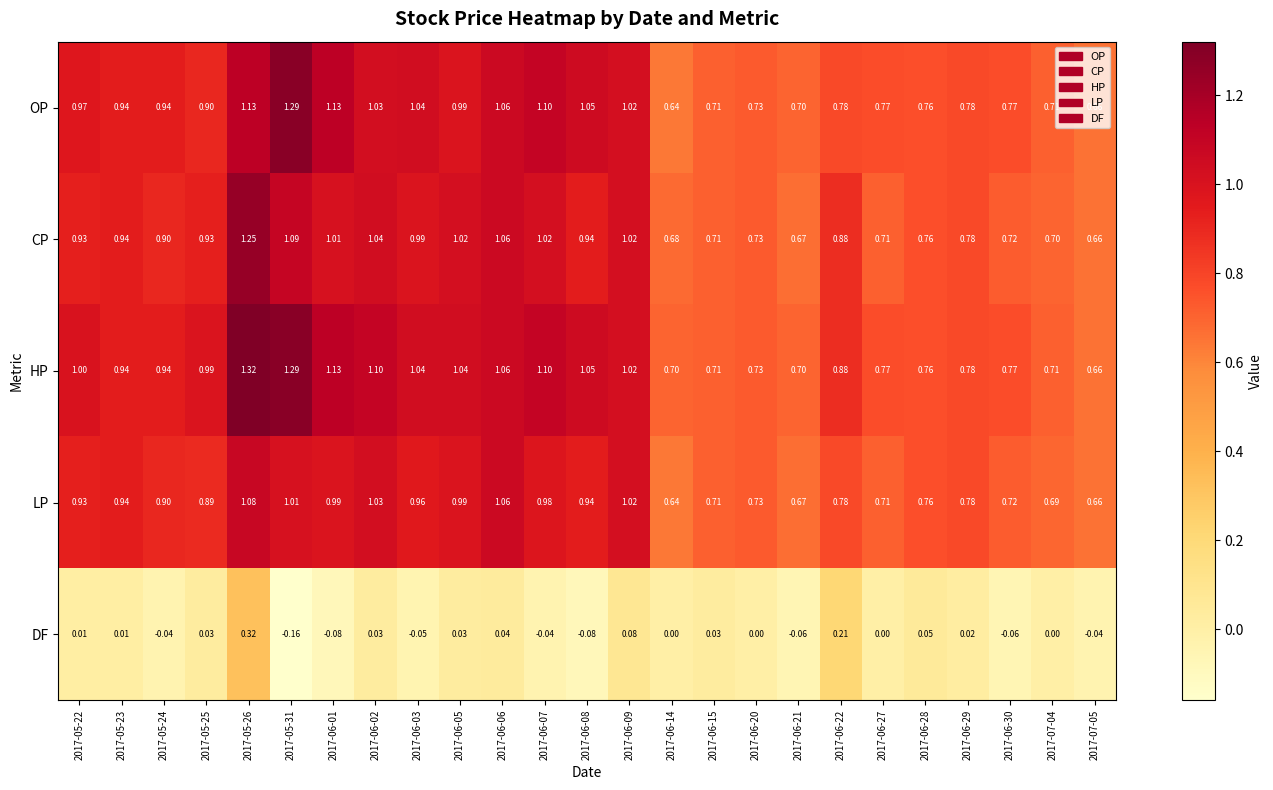

List the series in order of their peak value, highest first.

HP, OP, CP, LP, DF